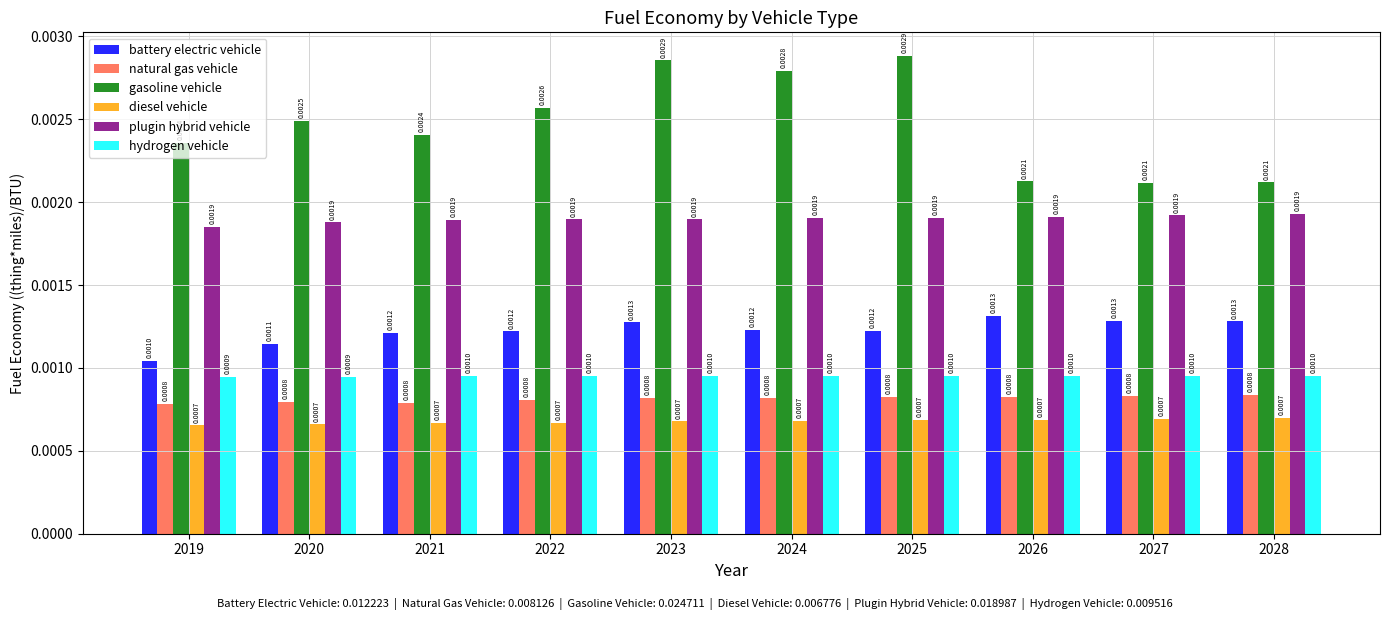

Count the number of categories in the chart.

10